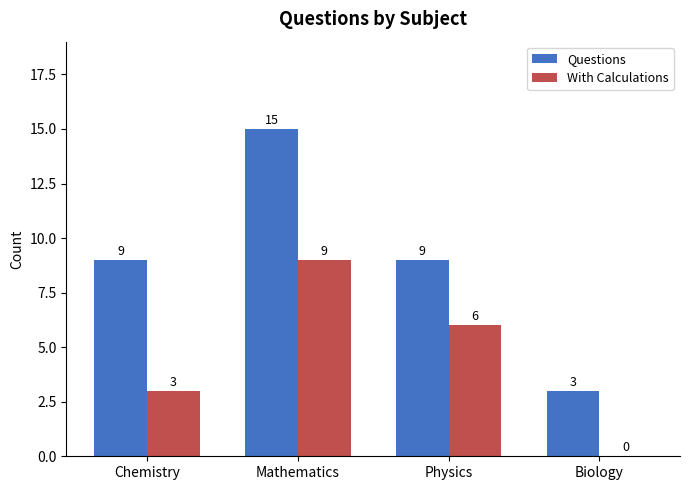

What is the sum of the Questions values at Physics and Chemistry?

18